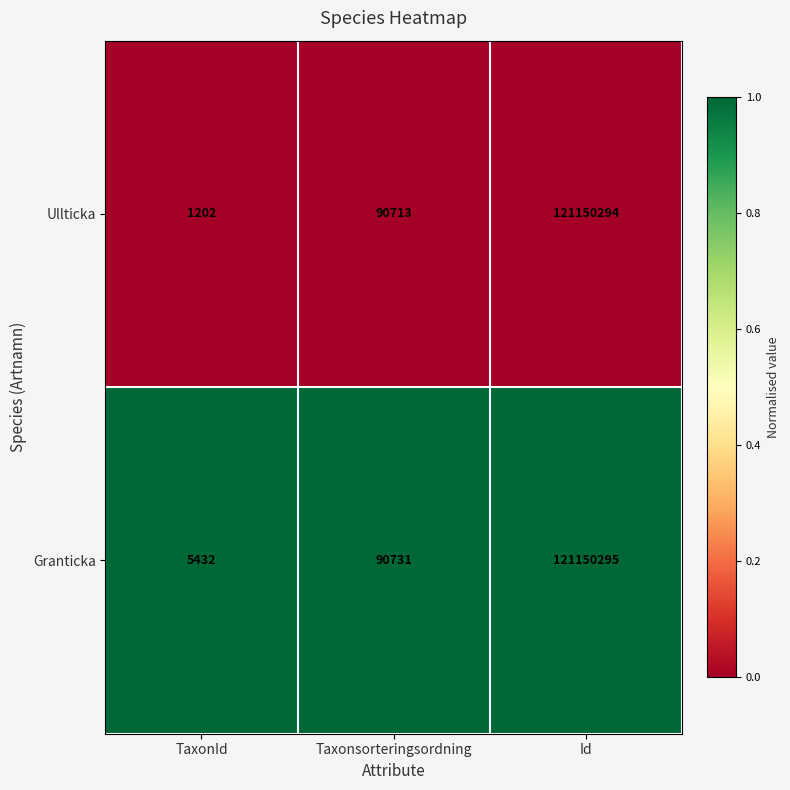

Which series changed the most between TaxonId and Taxonsorteringsordning?

Ullticka